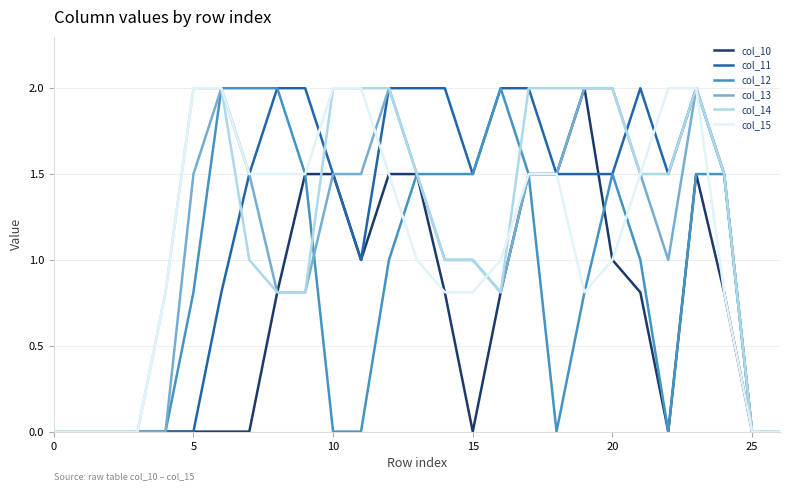

What is the maximum value for col_13?

2.0